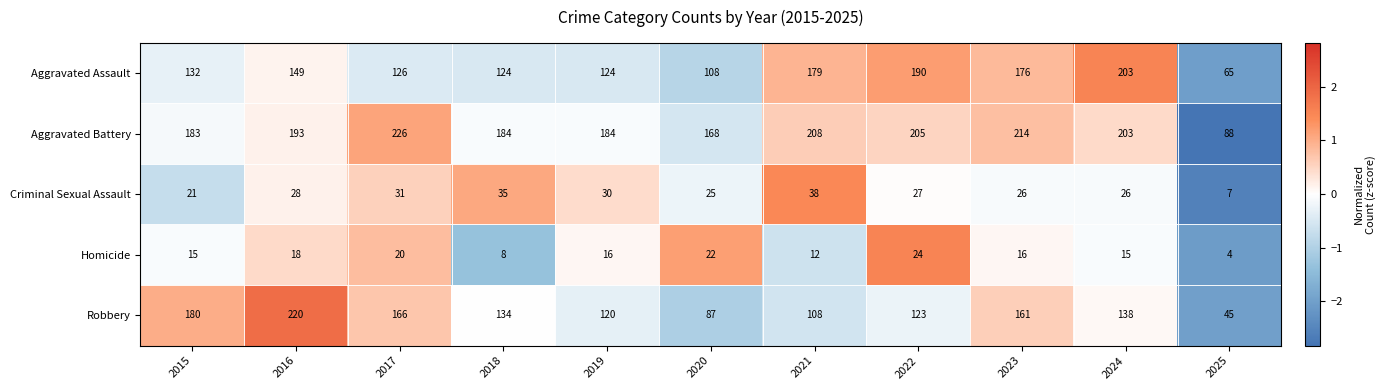

What is the total value across all series at 2019?

474